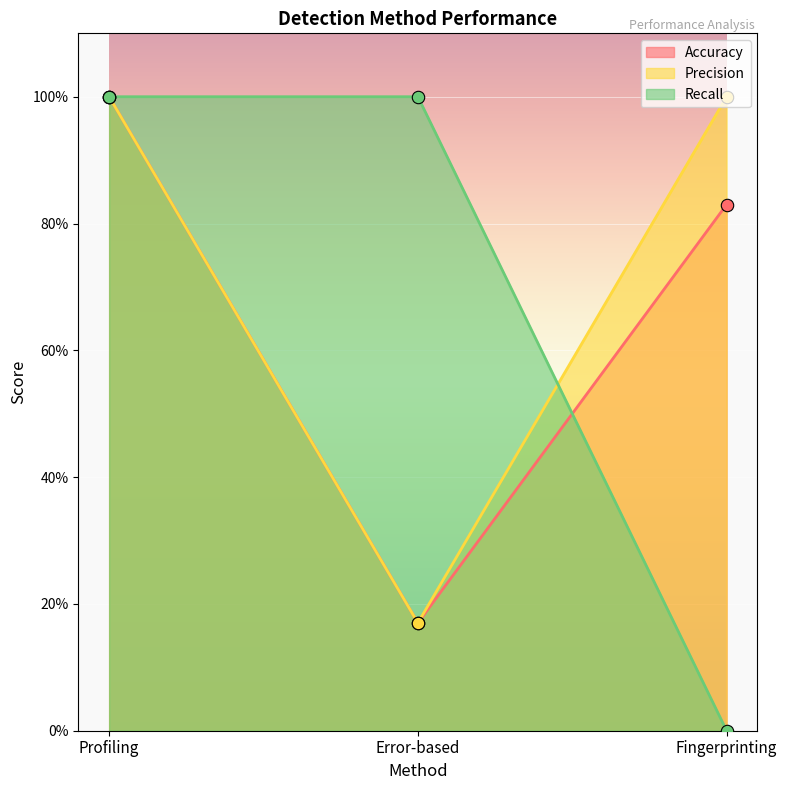

Is the value of Precision at Error-based greater than the value of Recall at Profiling?

No